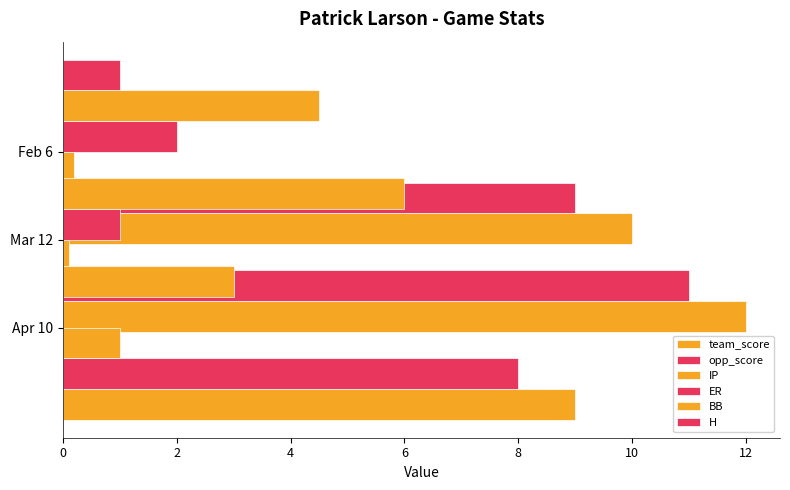

Reading left to right, what are all the values shown in this chart?

team_score: 9.0	12.0	10.0
opp_score: 8.0	11.0	9.0
IP: 1.0	0.1	0.2
ER: 0.0	1.0	2.0
BB: 3.0	6.0	4.5
H: 0.0	0.0	1.0